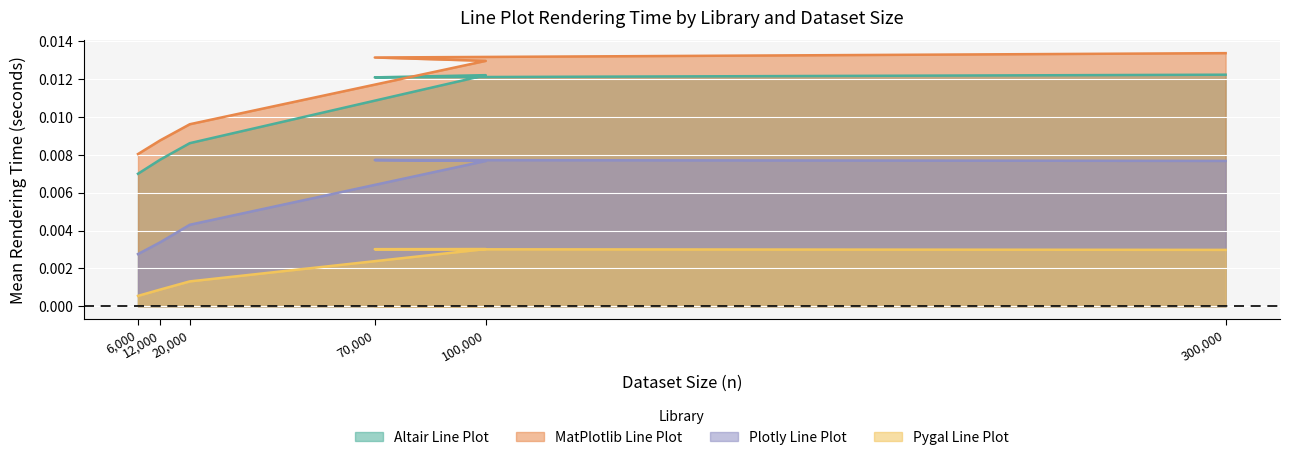

The value of Pygal Line Plot at 12000 is 0.0. True or false?

False